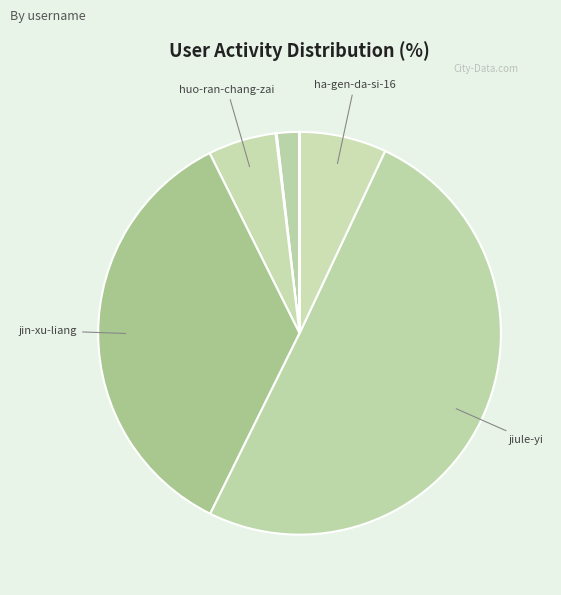

What is the smallest slice in the pie chart?

xiao-peter-74